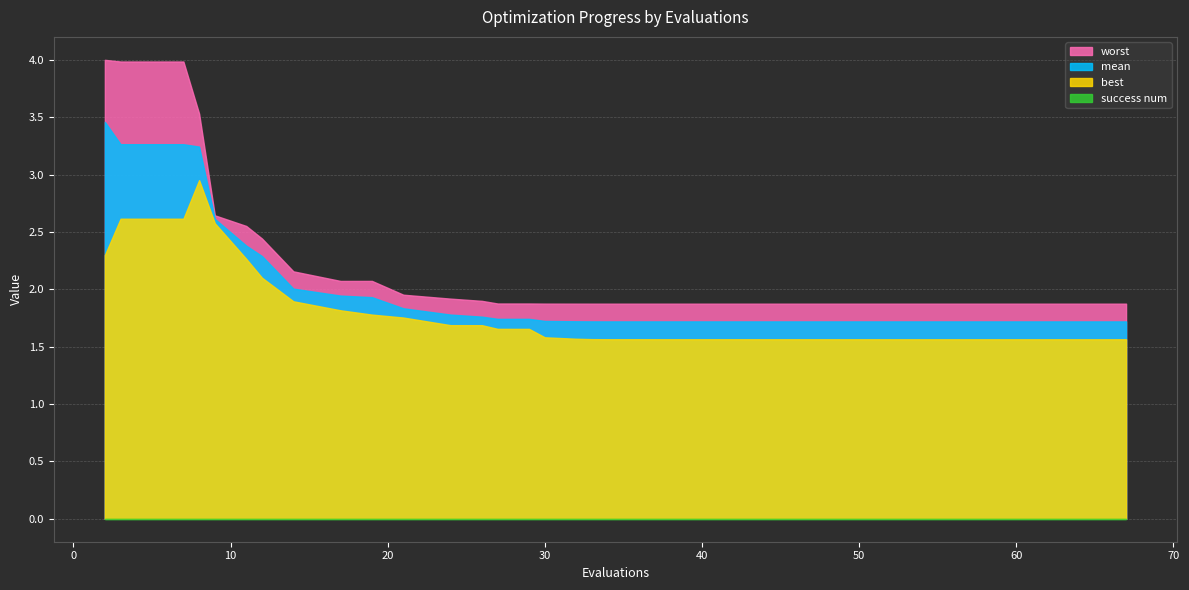

What is the value of the best point at the 24th from the left?

1.6